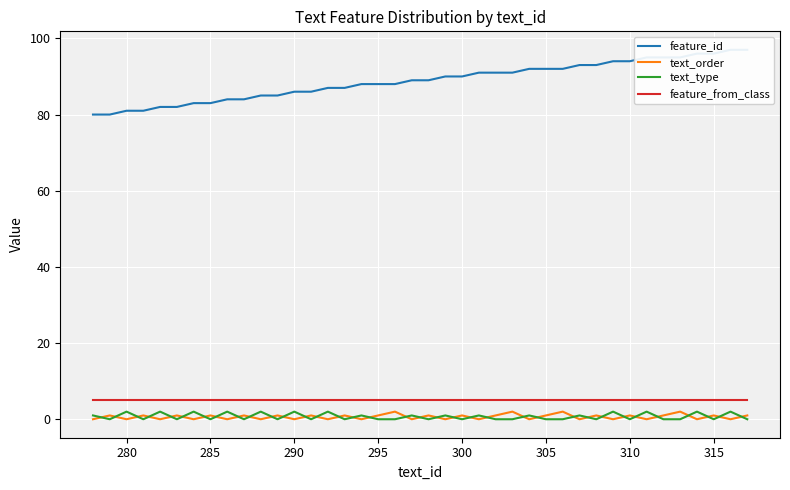

How many values in text_type are above zero?

18